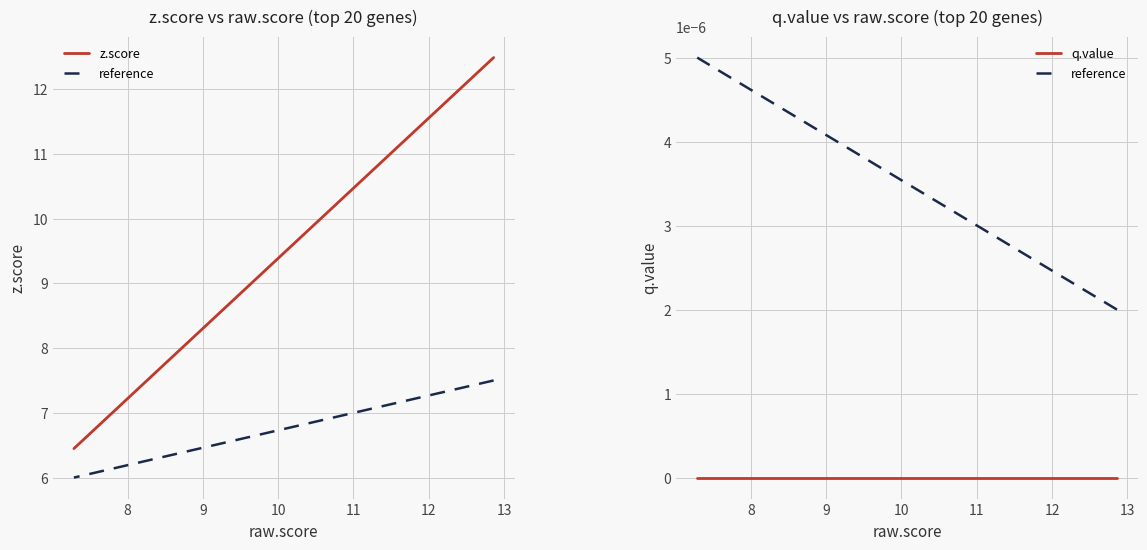

The z.score series shows 3.5 at 10. True or false?

False